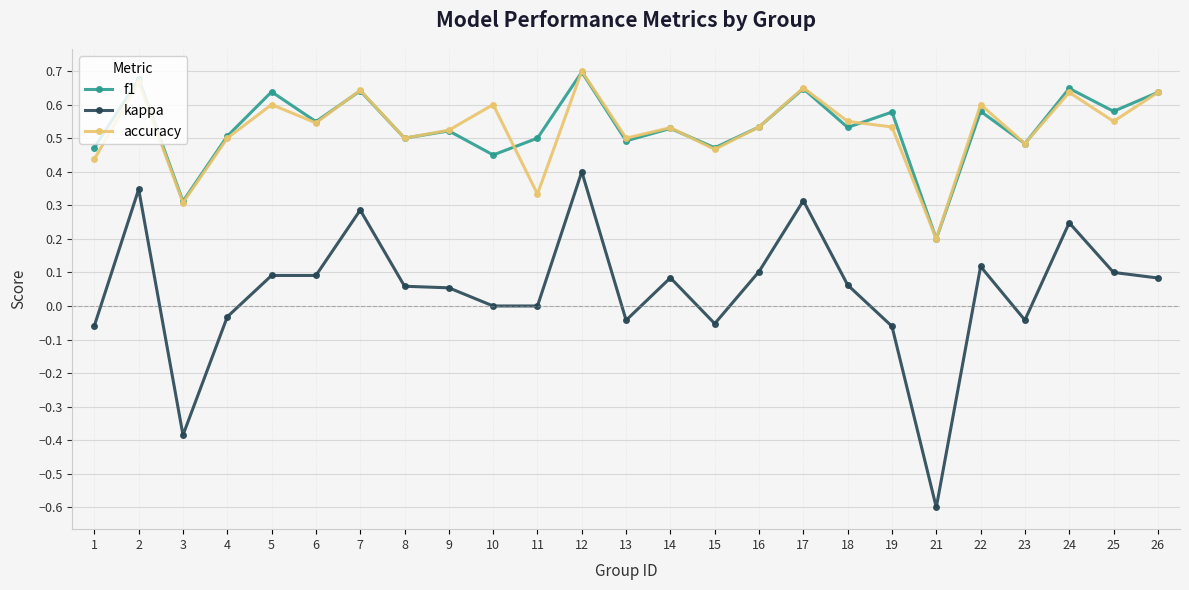

The f1 series shows 0.3 at 24. True or false?

False